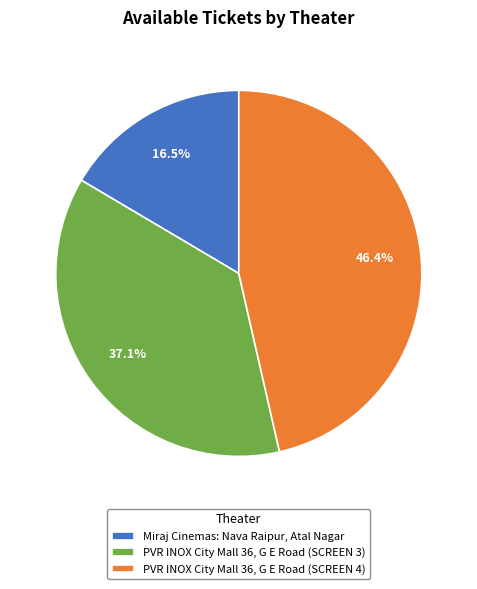

Is PVR INOX City Mall 36, G E Road (SCREEN 4) the majority of the pie?

No